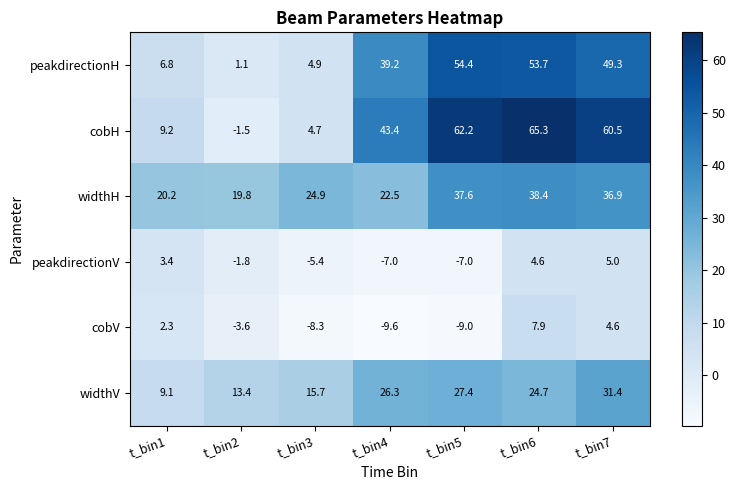

What is the spread (max minus min) of values at t_bin3?

33.2